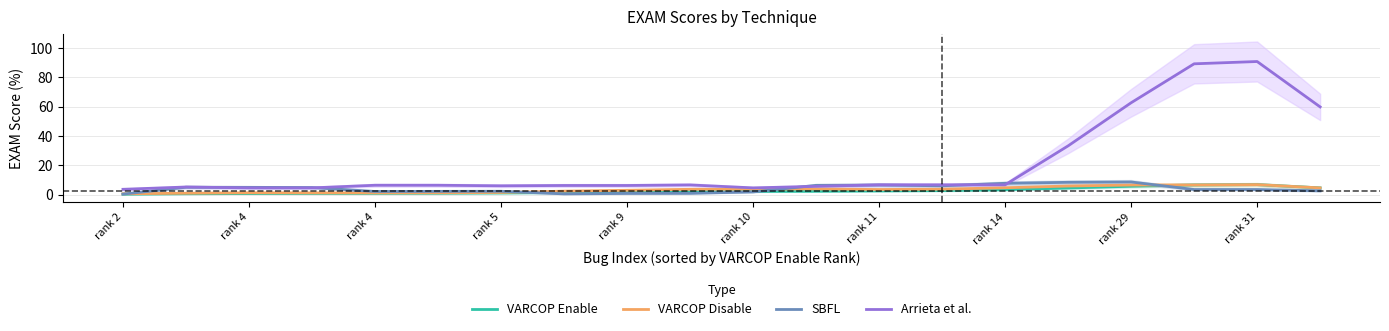

What are all the series names shown in the legend?

VARCOP Enable, VARCOP Disable, SBFL, Arrieta et al.